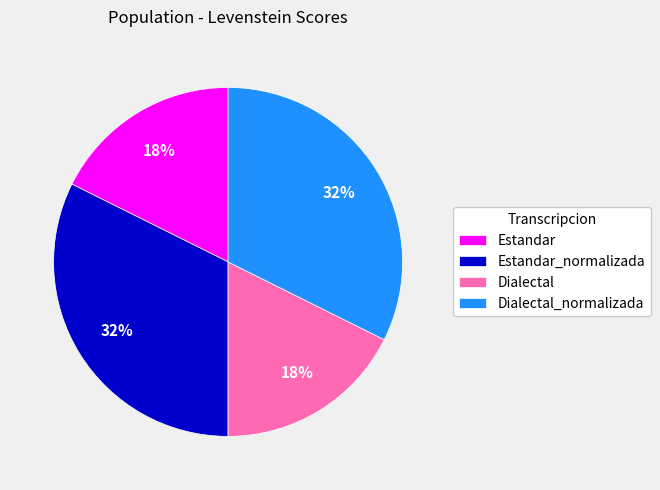

Combined, do Dialectal and Estandar account for over 50%?

No